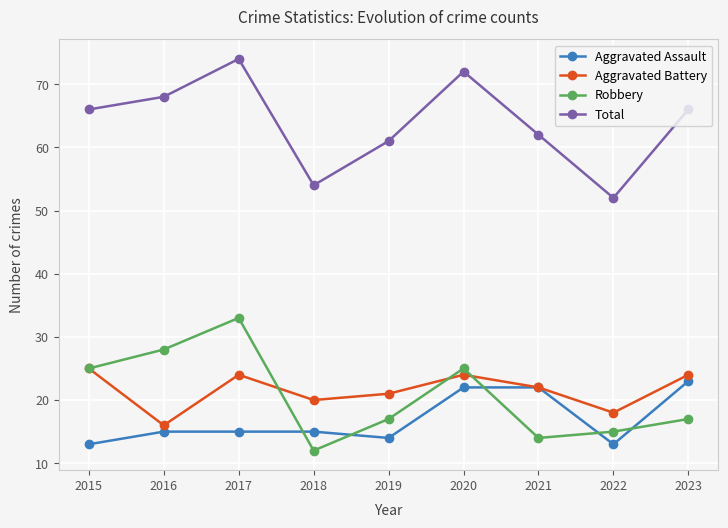

What are all the series names shown in the legend?

Aggravated Assault, Aggravated Battery, Robbery, Total